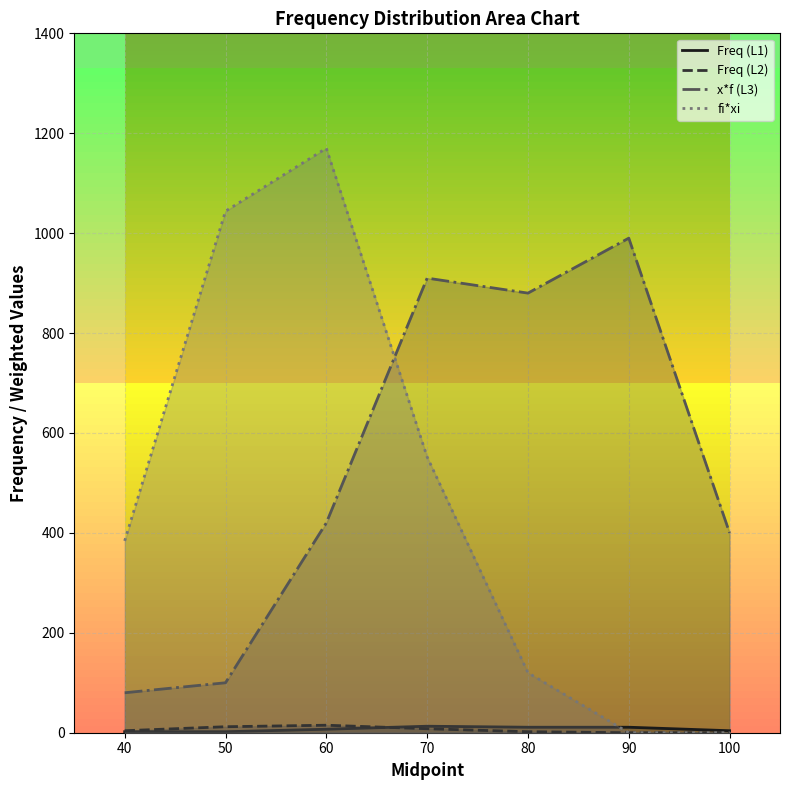

What is the value of the fi*xi point at the 5th from the left?

120